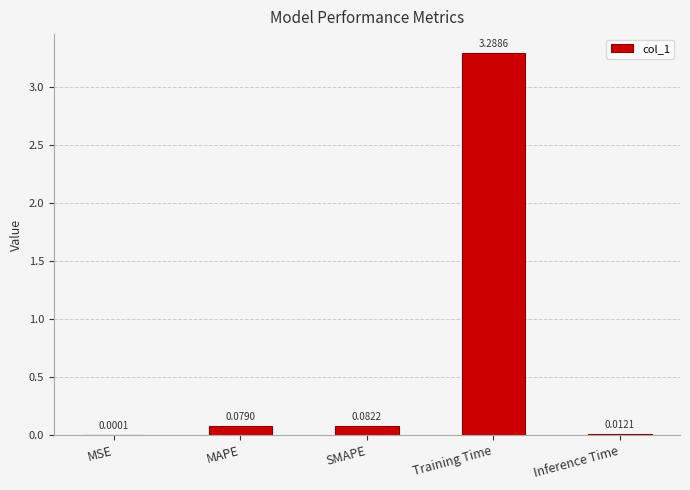

What is the sum of the values at Training Time and SMAPE?

3.4